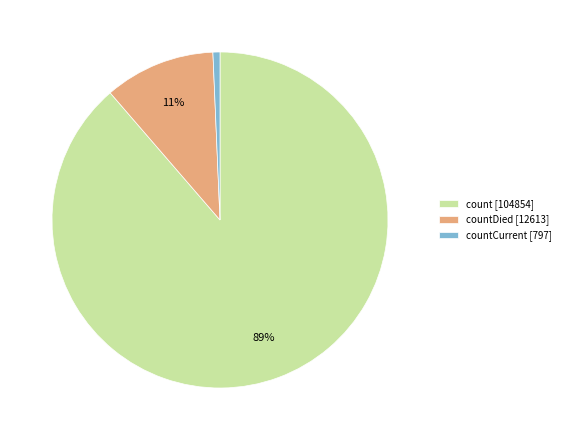

Rank the categories by value from lowest to highest.

countCurrent [797], countDied [12613], count [104854]